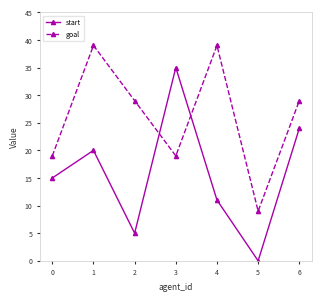

How many lines are shown in the chart?

2